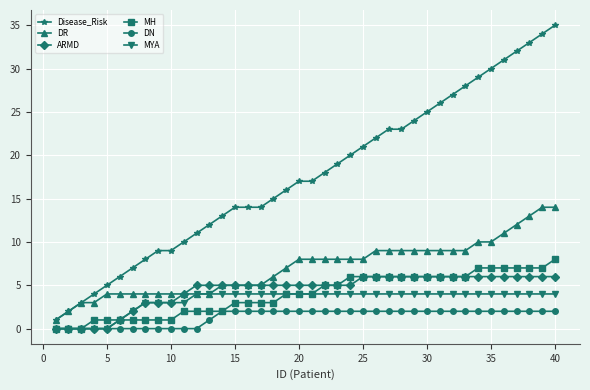

How many distinct data groups are displayed?

6